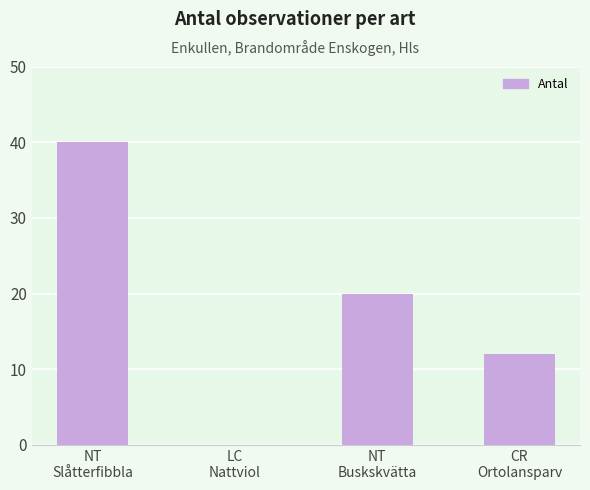

What is the greatest value displayed?

40